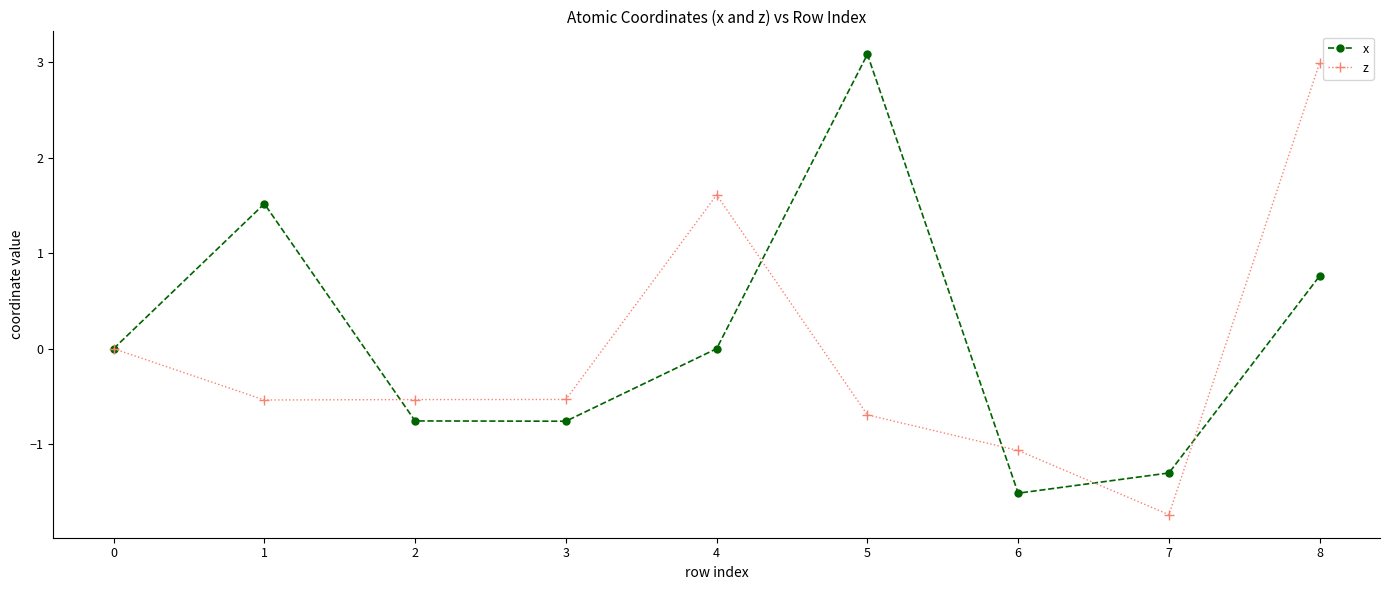

At how many categories does at least one series exceed 1?

4